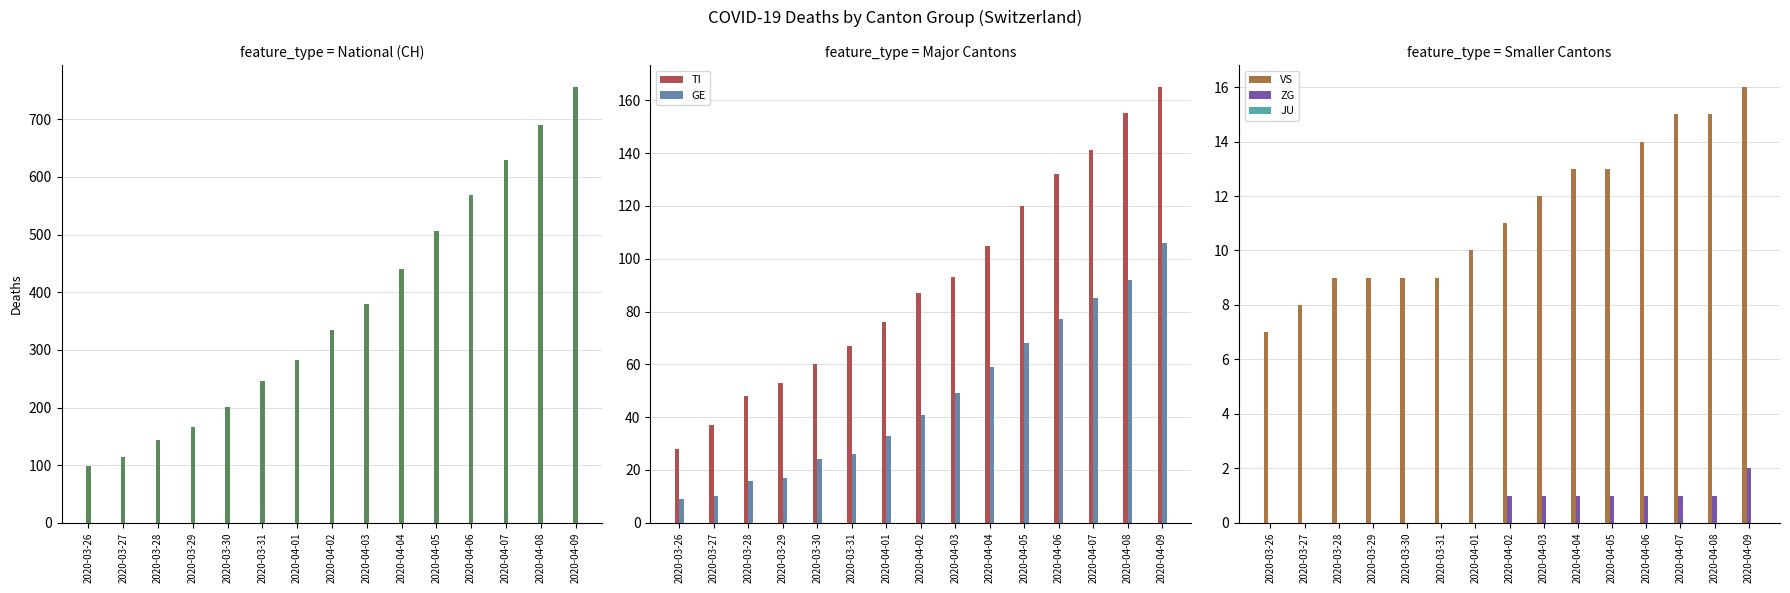

What is the label of the 6th bar from the right?

2020-04-04